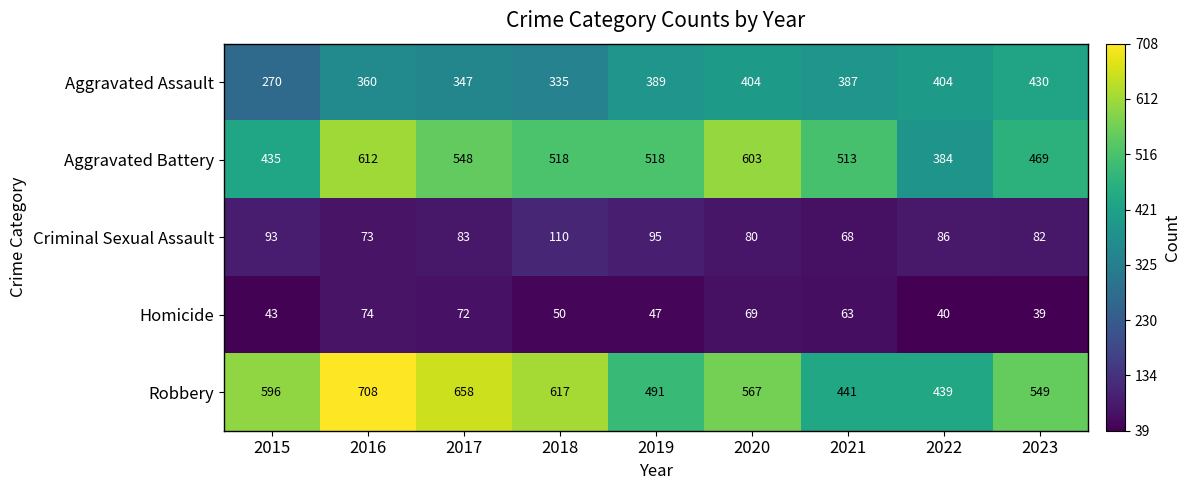

What is the spread (max minus min) of values at 2018?

567